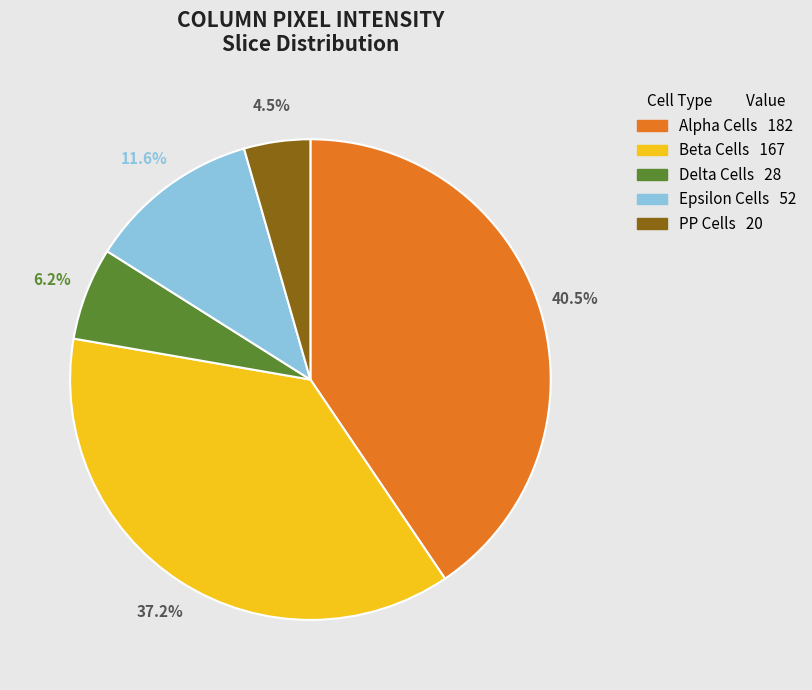

Does any single category account for the majority?

No